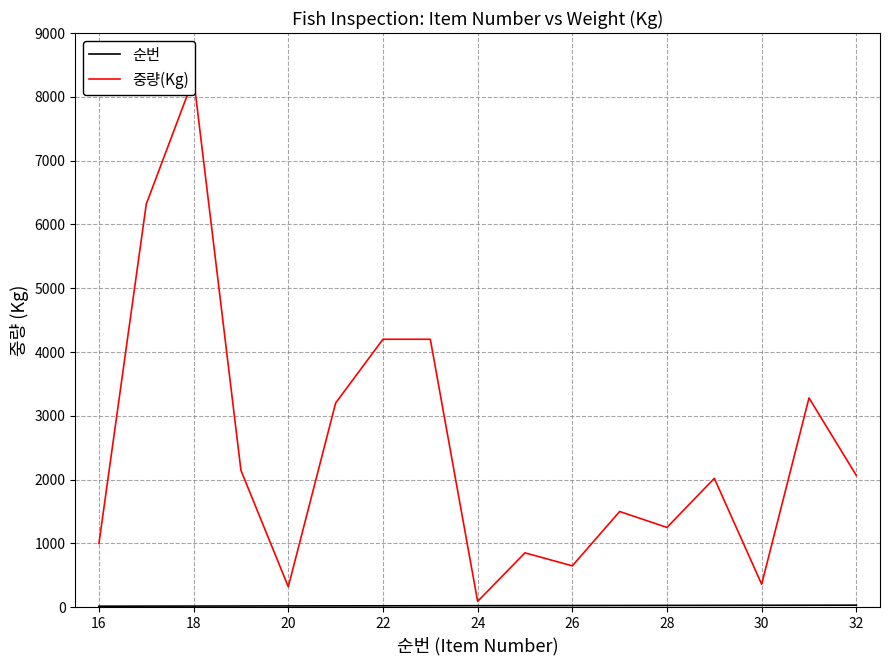

True or false: 중량(Kg) and 순번 cross at least once.

False